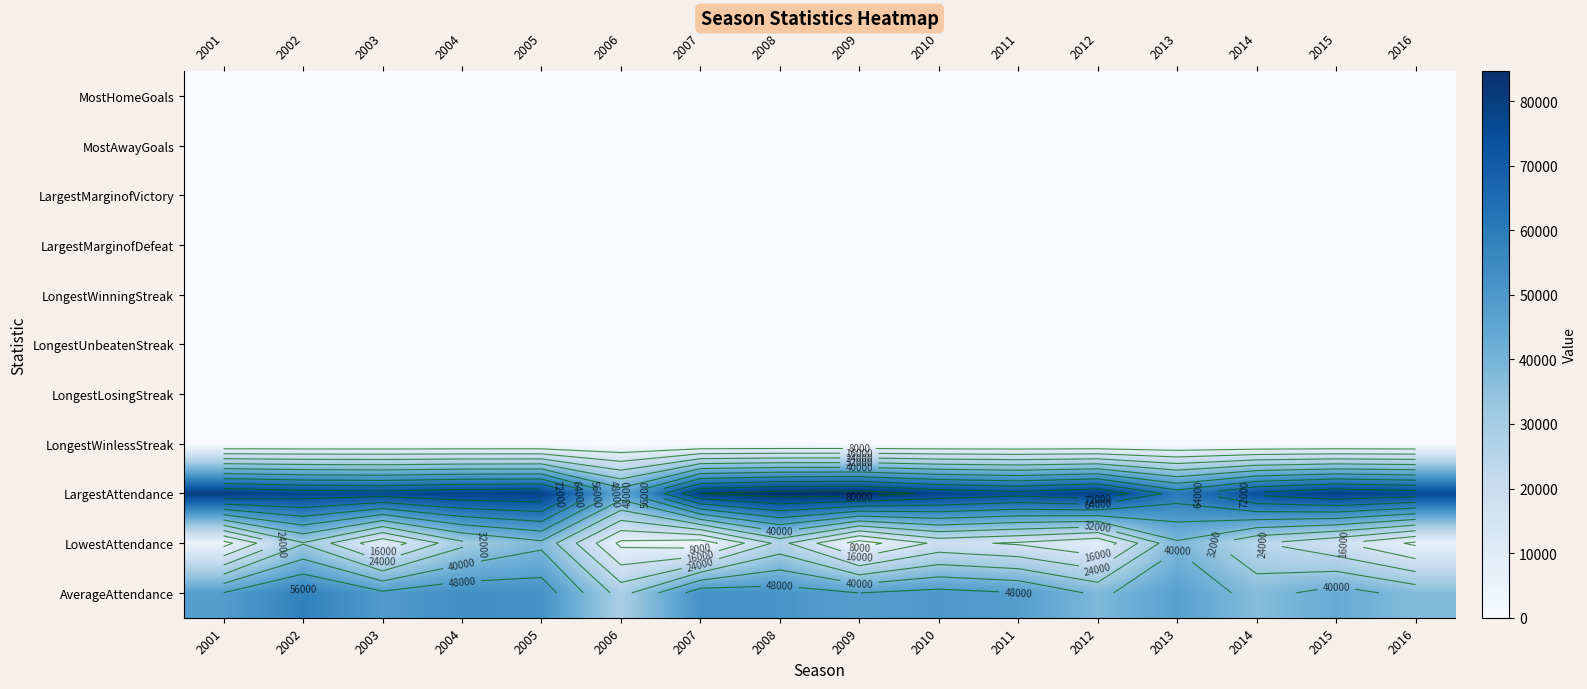

What is the sum of the LongestWinningStreak values at 2006 and 2012?

20